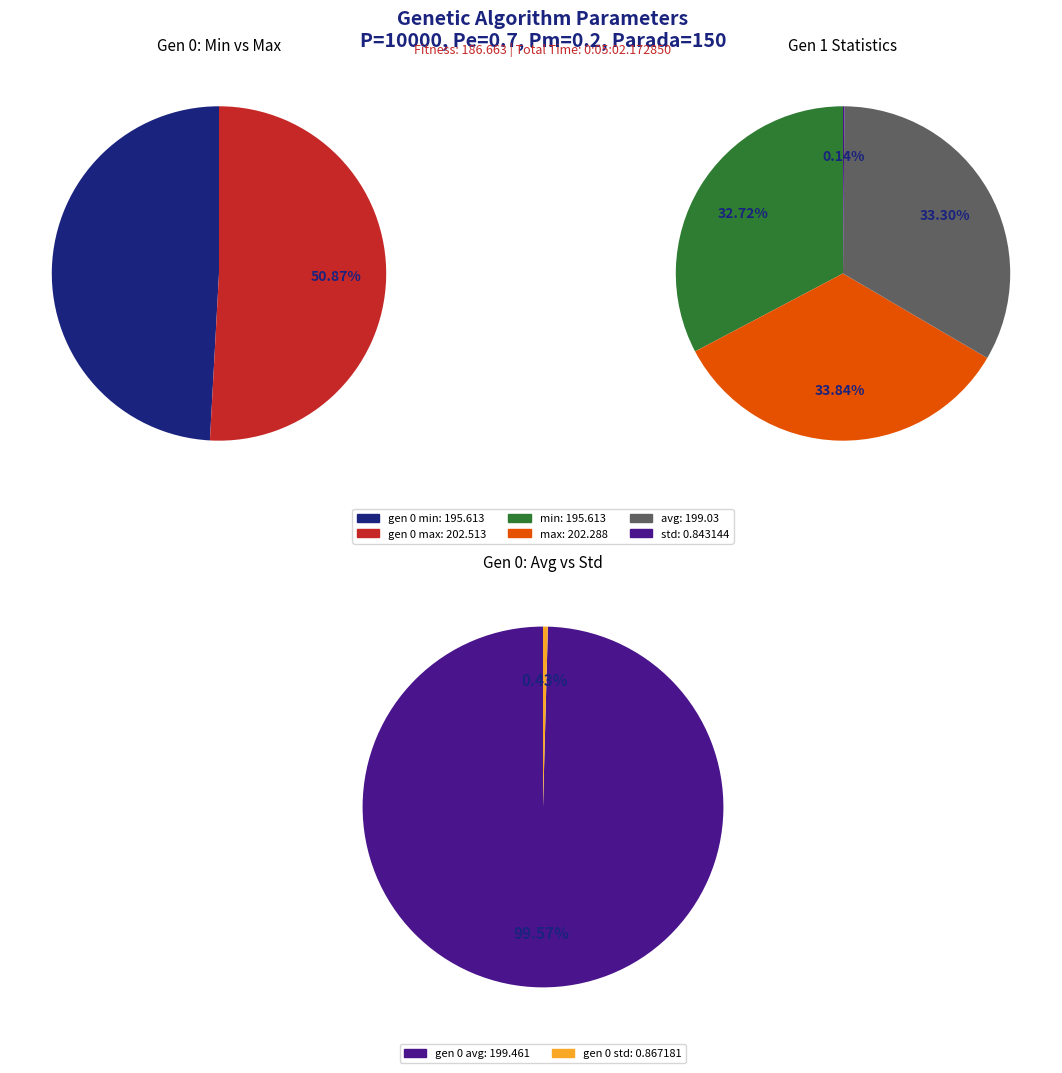

Which has a higher value, gen 0 or gen 1?

gen 0